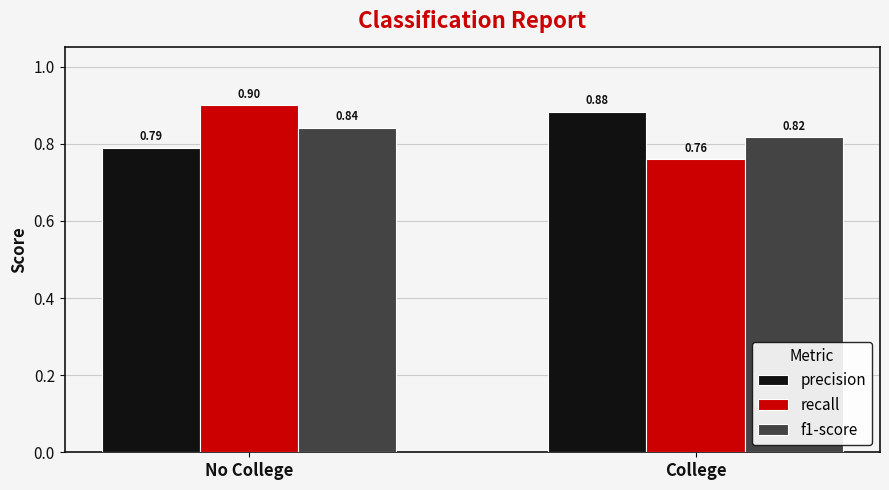

Which category has the lowest value in the recall series?

College